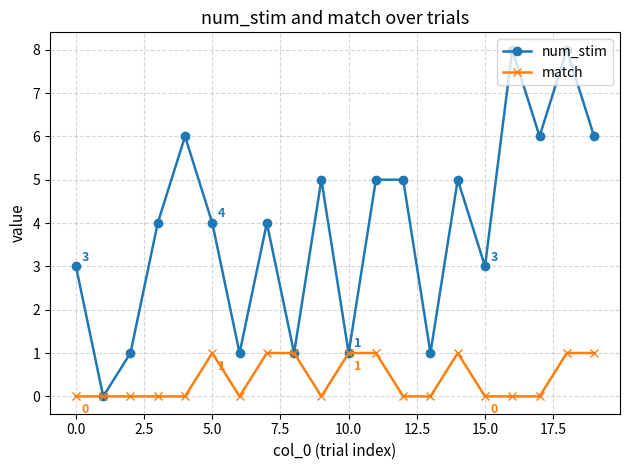

Which series has the widest spread of values?

num_stim